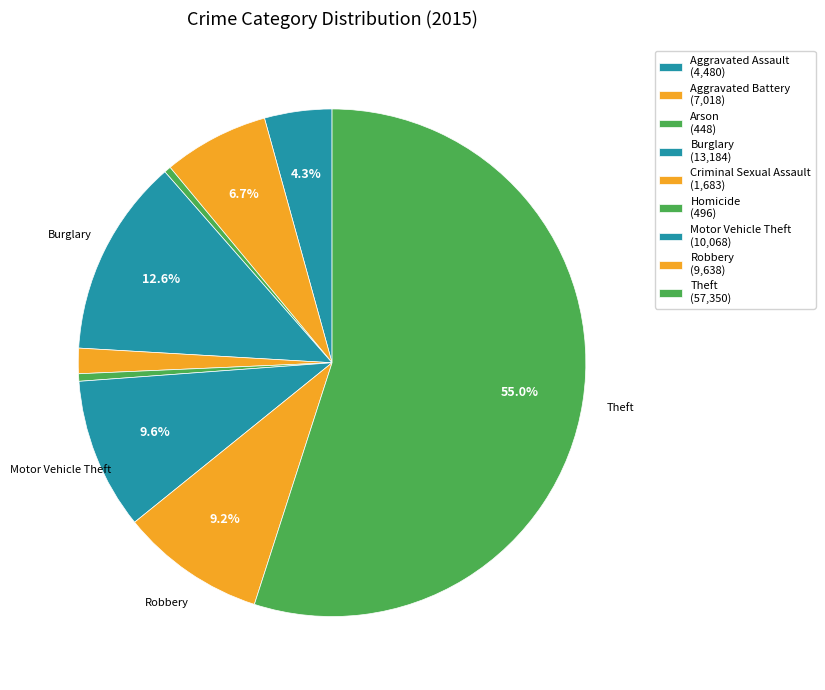

Count the number of slices in the pie.

9